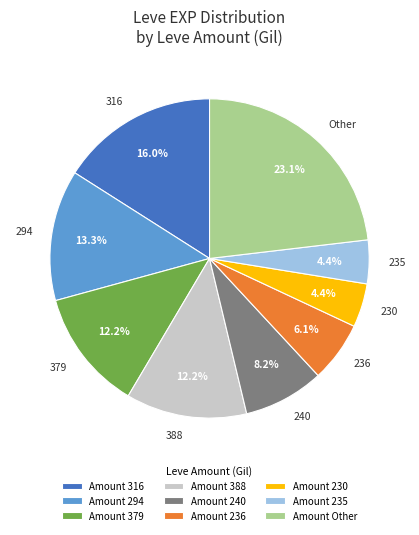

Is there a majority slice in this chart?

No